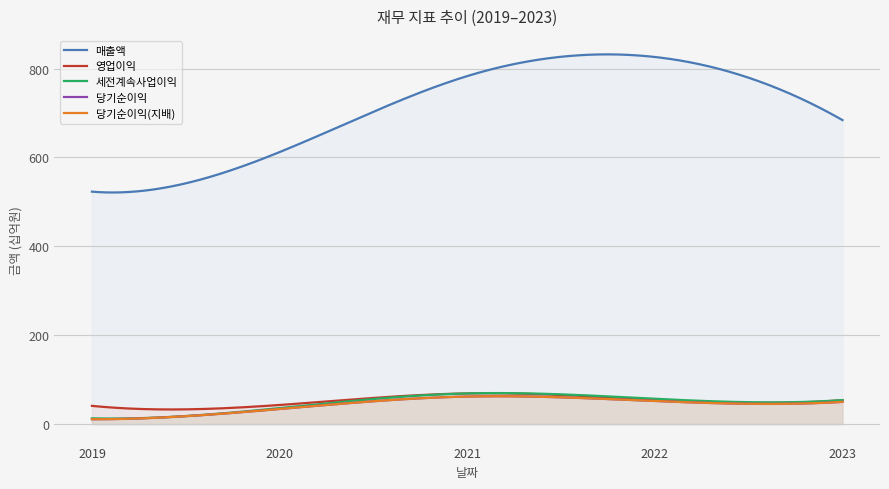

True or false: 영업이익 and 당기순이익 intersect in this chart.

False